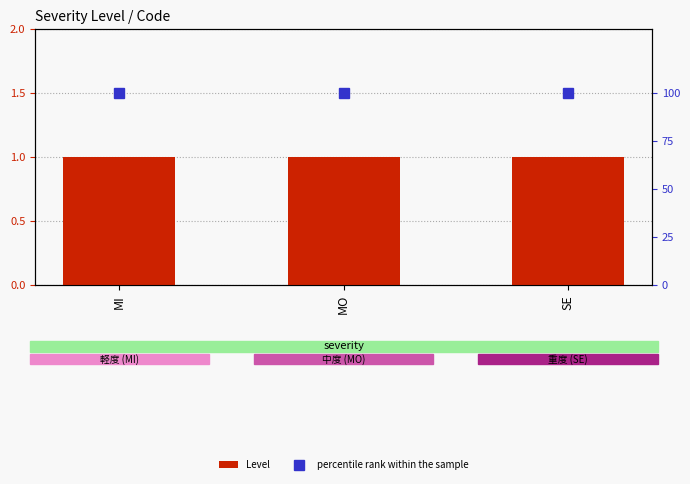

What is the label of the 1st bar from the left?

MI